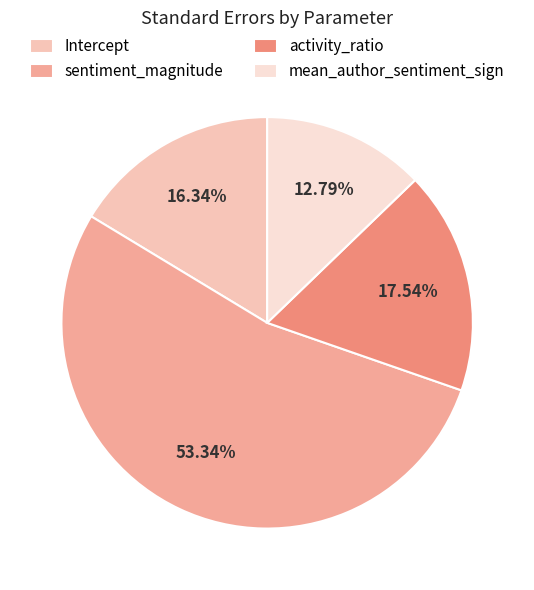

To the nearest percent, what percentage of the pie is sentiment_magnitude?

53%